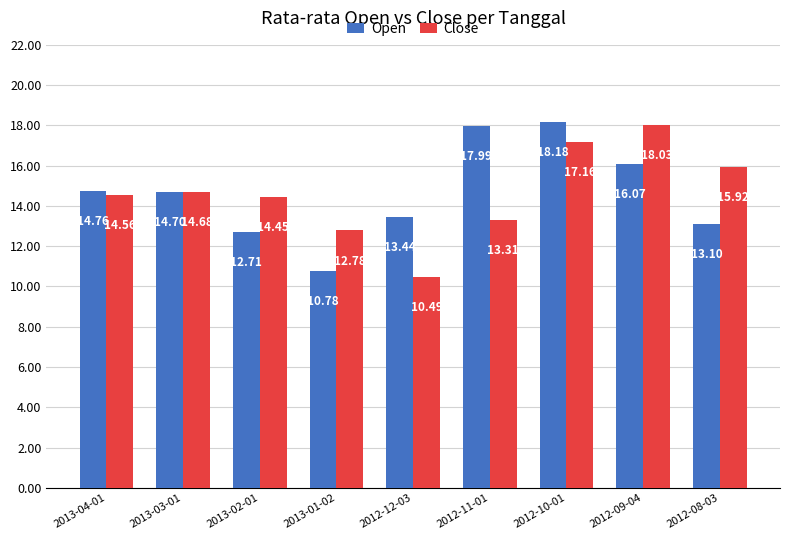

Which category has the highest value in the Close series?

2012-09-04